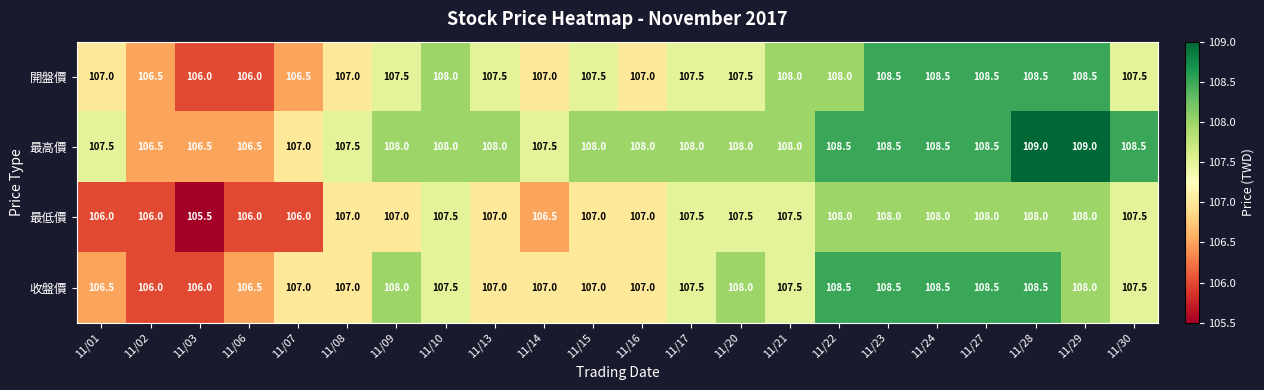

What is the difference between the highest and lowest values at 11/16?

1.0